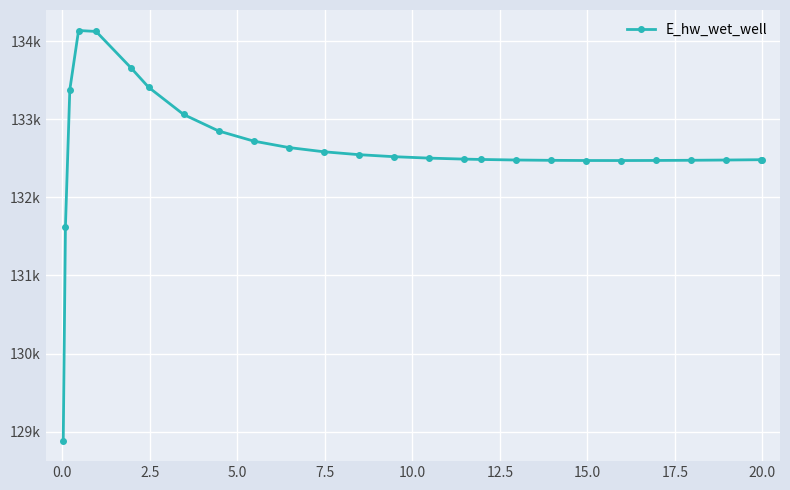

Does the chart have visible grid lines?

Yes